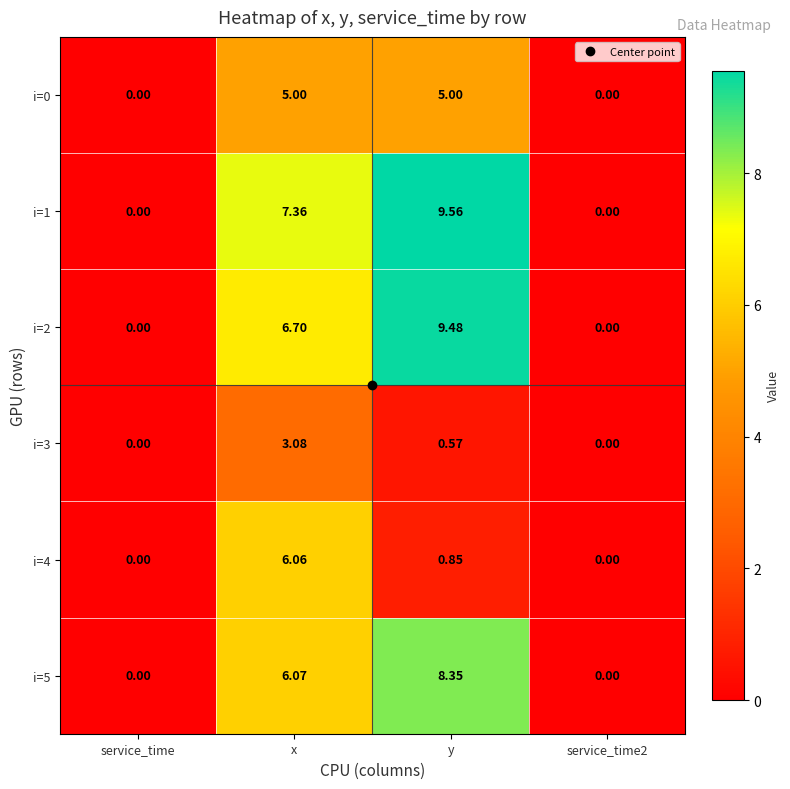

Is the value of i=0 at service_time greater than the value of i=4 at x?

No